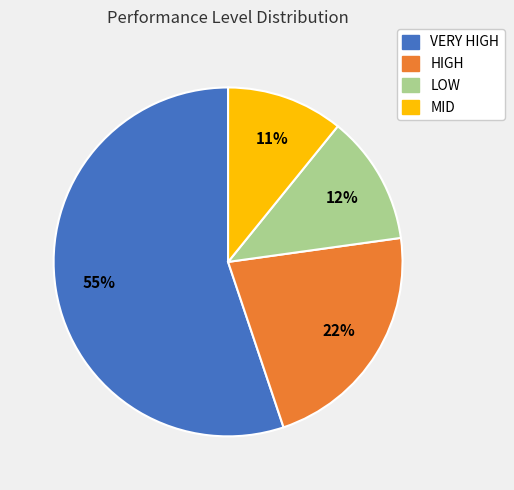

Does any single category account for the majority?

Yes